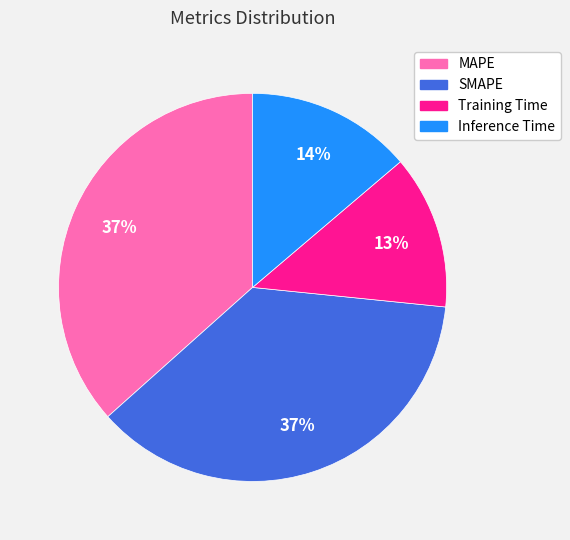

Between Training Time and SMAPE, which is larger?

SMAPE